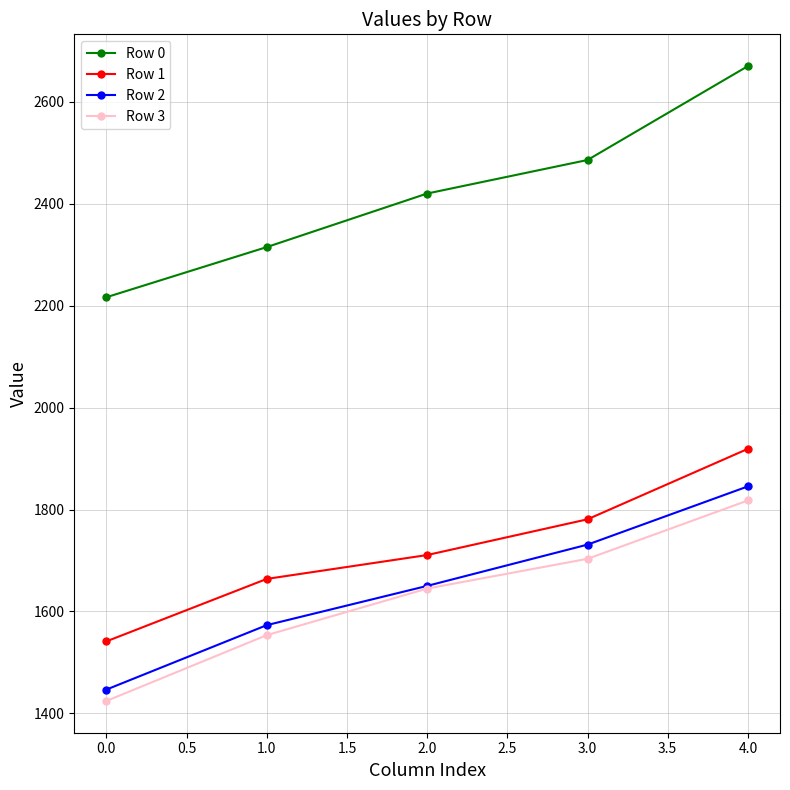

What is the difference between the highest and lowest values at 0.0?

792.1